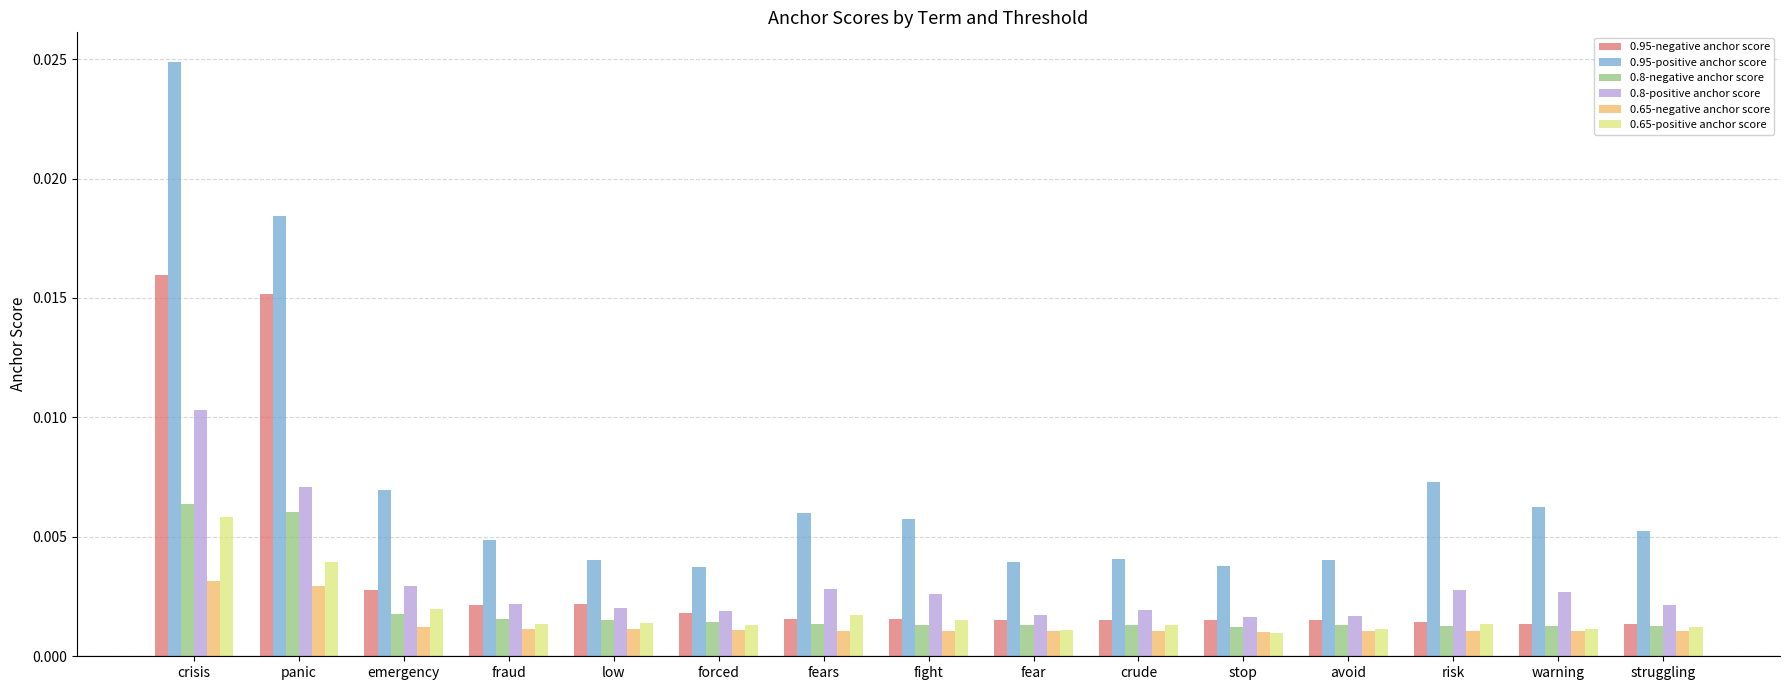

What are all the series names shown in the legend?

0.95-negative anchor score, 0.95-positive anchor score, 0.8-negative anchor score, 0.8-positive anchor score, 0.65-negative anchor score, 0.65-positive anchor score